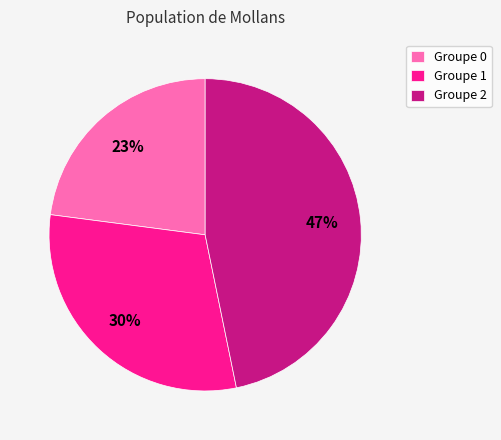

Which slice is the largest?

Groupe 2